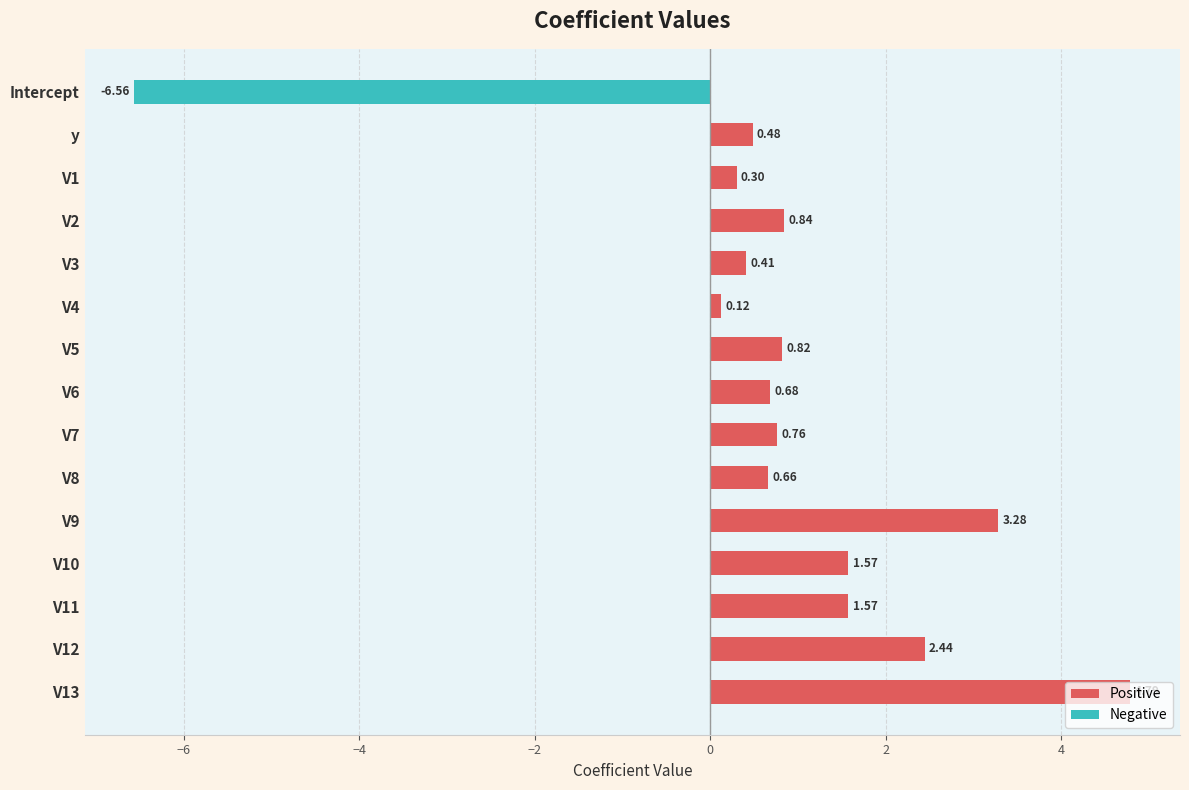

What is the sum of the values at V6 and V3?

1.1